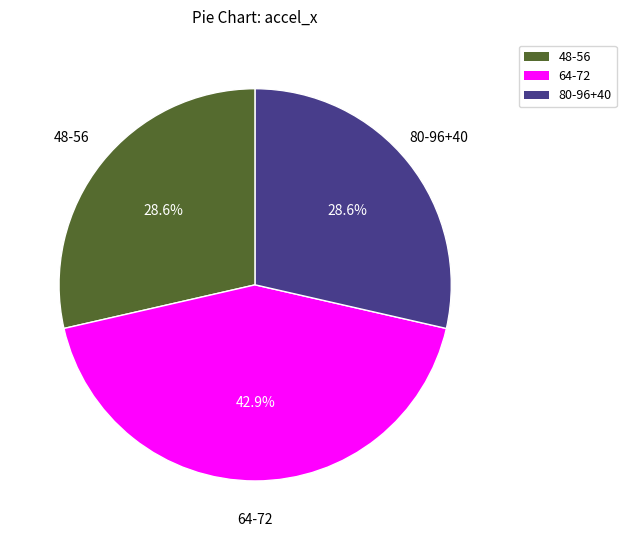

Is there a majority slice in this chart?

No